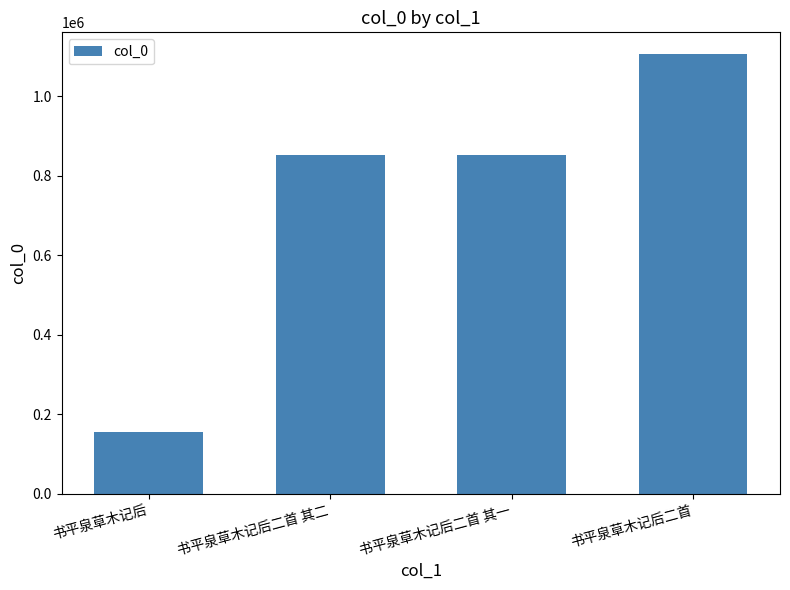

How many data points are less than 851995?

2